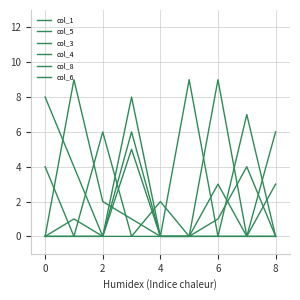

Is this an area chart (filled region under the line)?

No